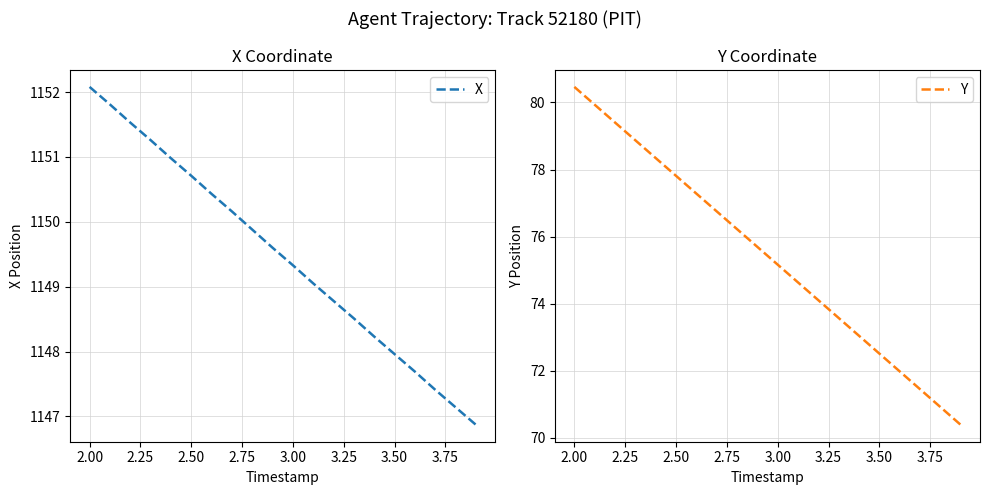

At which label does Y first exceed 75?

2.00